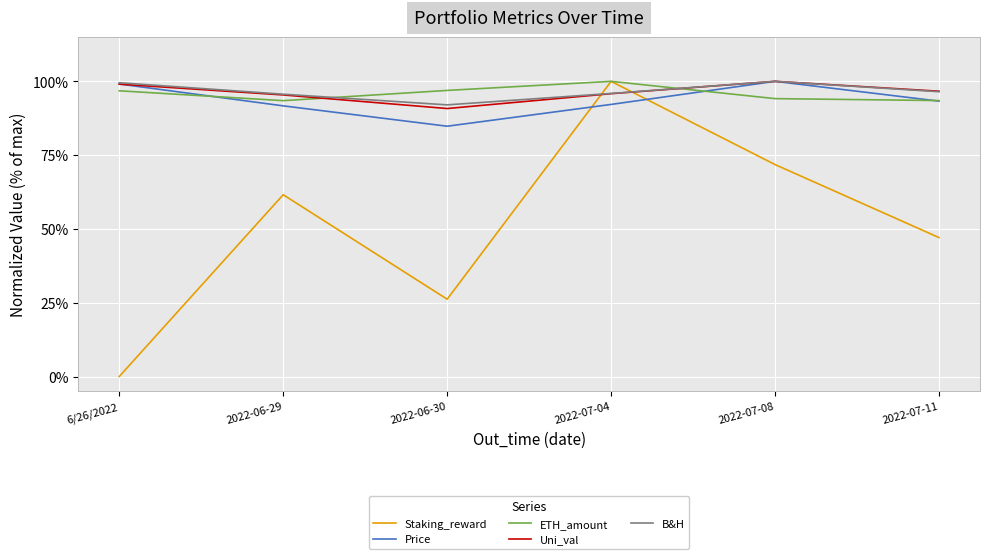

The Uni_val series shows 1.0 at 2022-06-29. True or false?

True